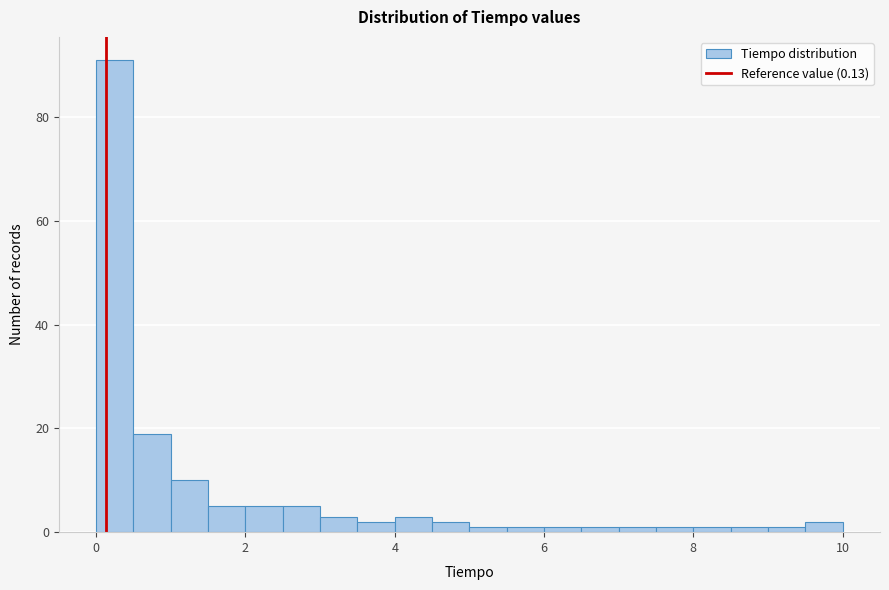

Read against the x-axis, roughly where is the centre of the tallest bar?

0.2